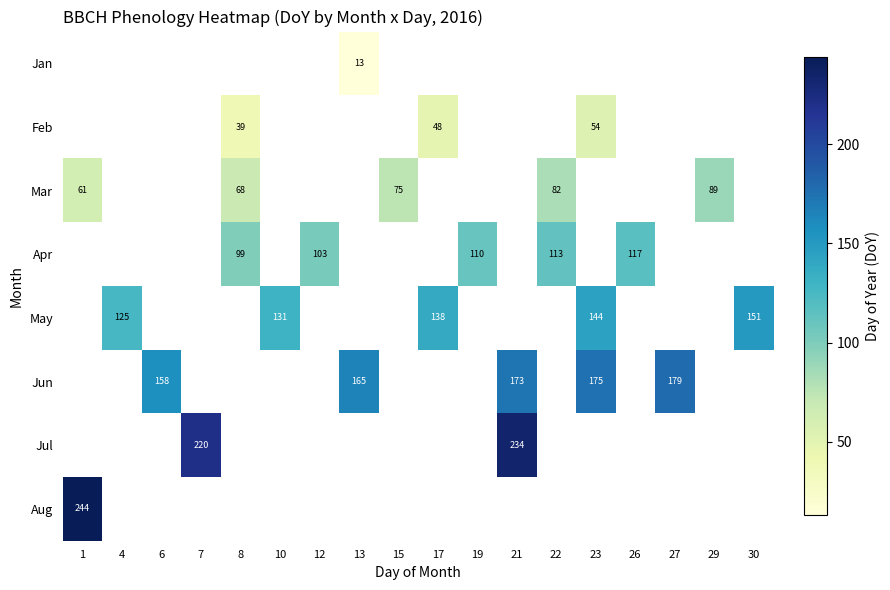

The Mar series shows 26 at 1. True or false?

False